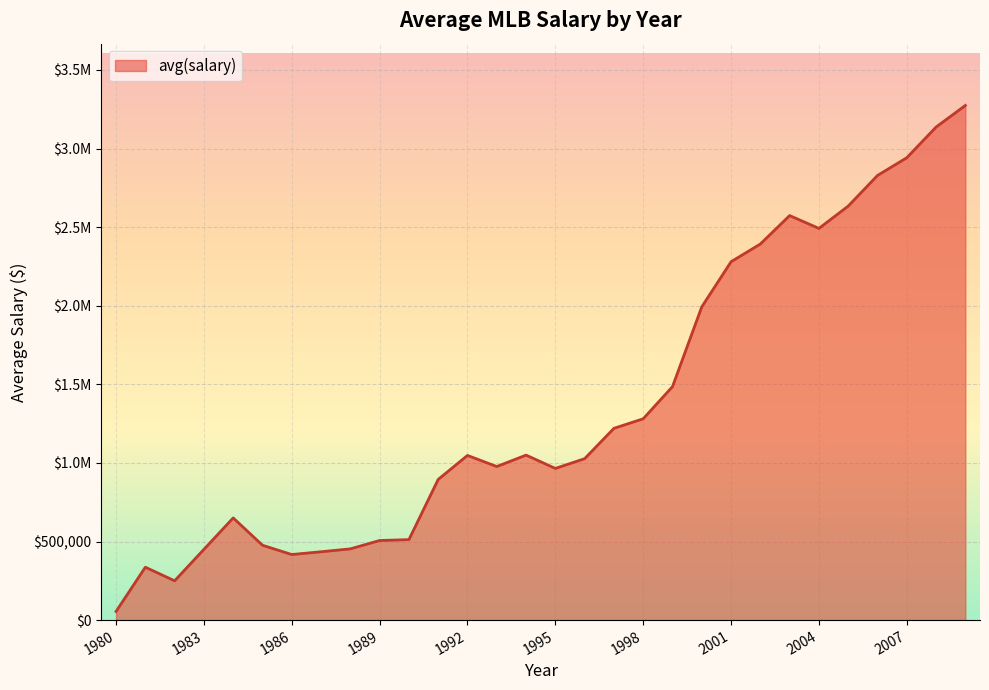

Rank the categories by value from lowest to highest.

1980, 1982, 1981, 1986, 1987, 1983, 1988, 1985, 1989, 1990, 1984, 1991, 1995, 1993, 1996, 1992, 1994, 1997, 1998, 1999, 2000, 2001, 2002, 2004, 2003, 2005, 2006, 2007, 2008, 2009